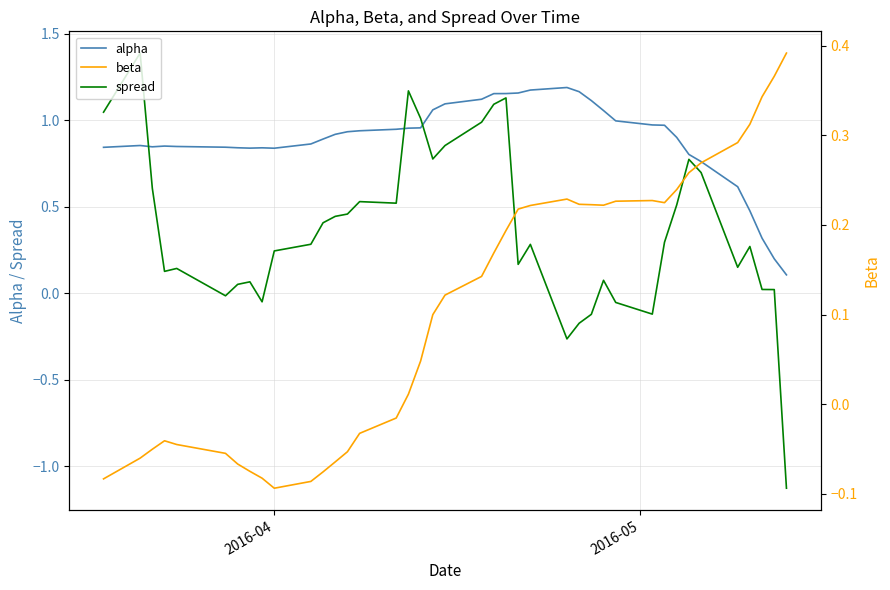

What is the difference between the maximum and minimum values in the beta series?

0.5